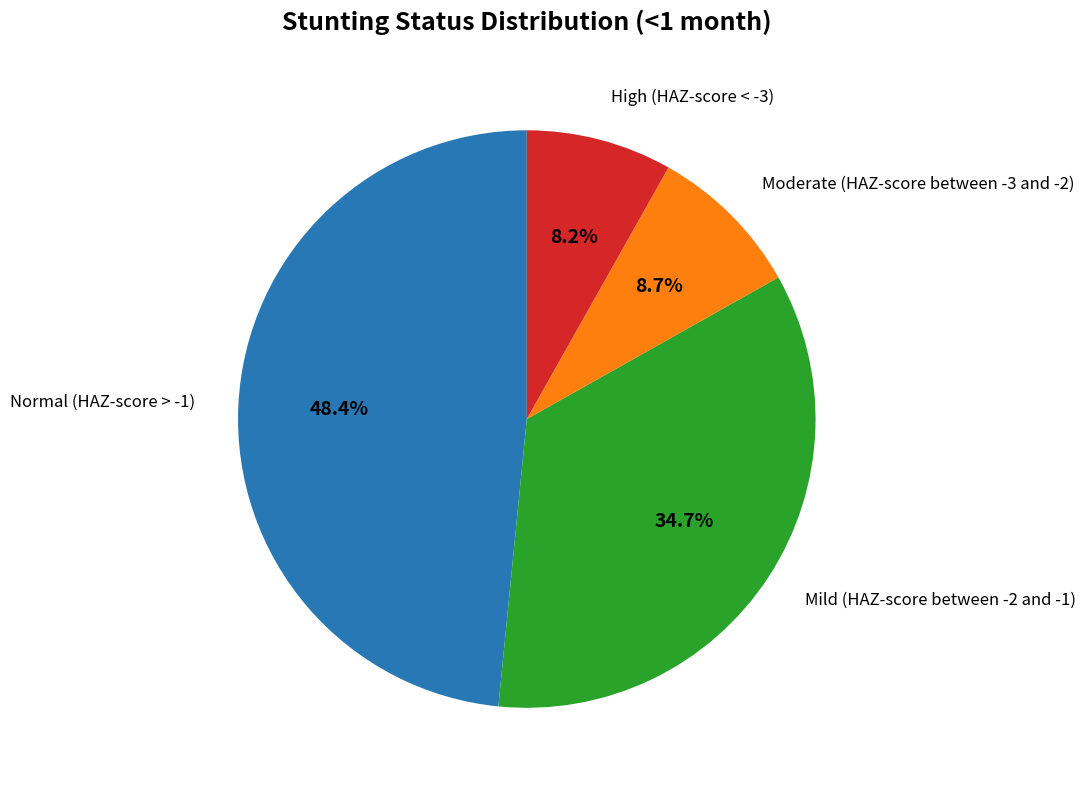

Is there any slice that represents more than half of the pie?

No